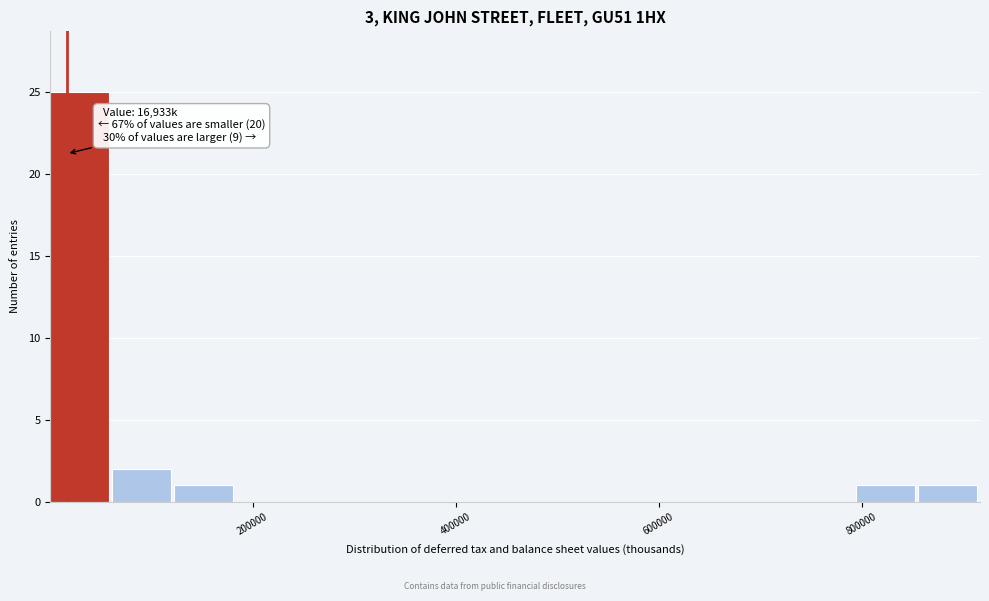

Around what value on the x-axis is the tallest bar? Give the approximate position of its centre, as read against the axis.

20000